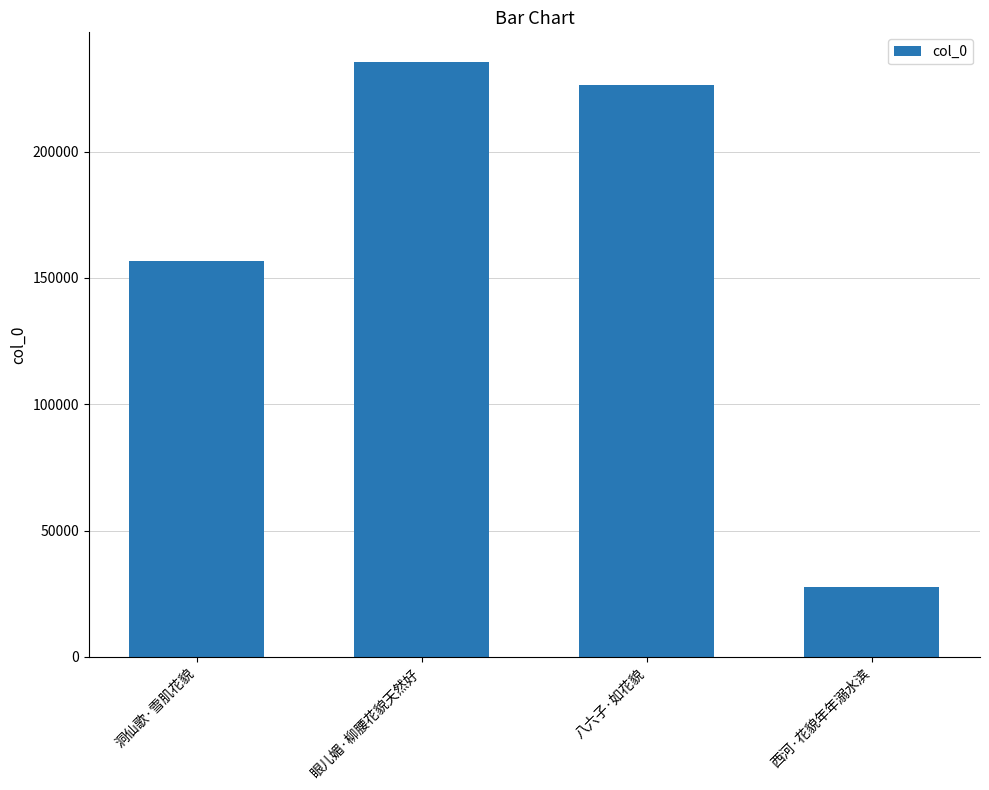

Reading left to right, transcribe all the data shown in this chart.

洞仙歌·雪肌花貌=156814	眼儿媚·柳腰花貌天然好=235465	八六子·如花貌=226512	西河·花貌年年溺水滨=27527